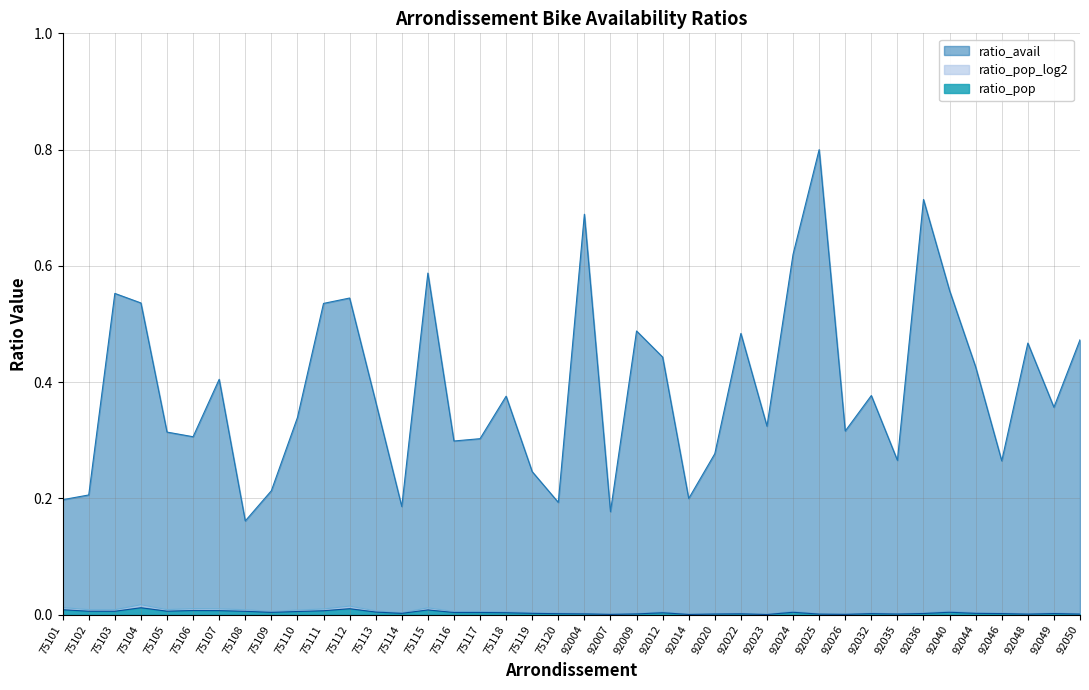

What are all the series names shown in the legend?

ratio_avail, ratio_pop_log2, ratio_pop